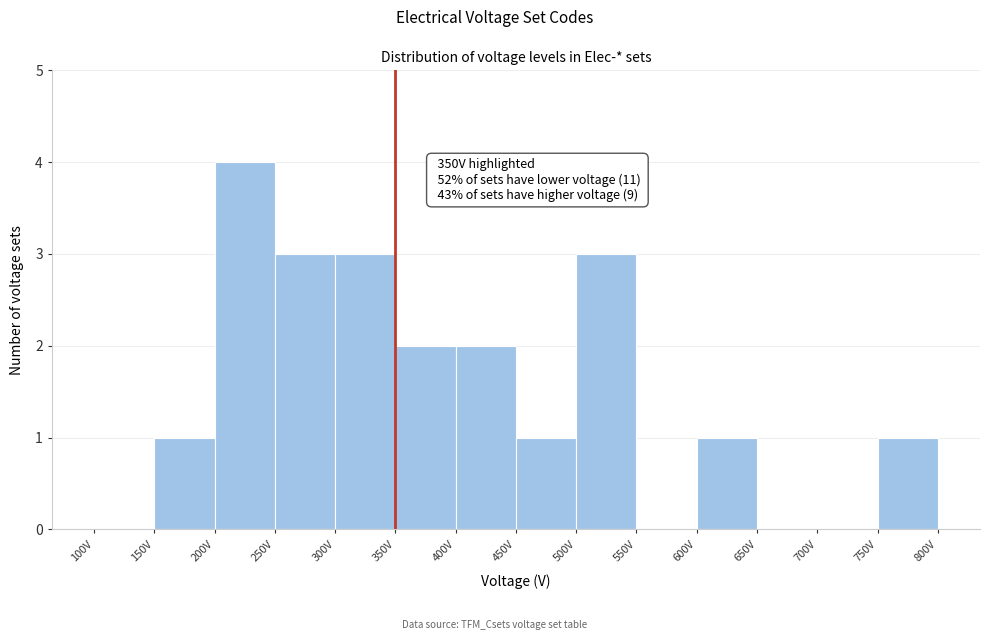

Over which range of the x-axis is the bar tallest?

200 to 250